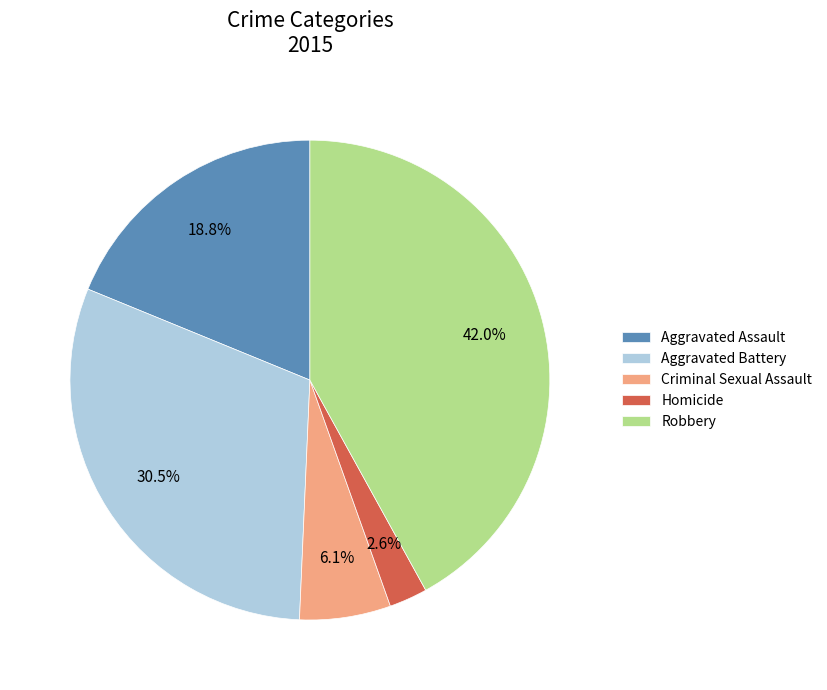

Combined, what portion of the pie is Criminal Sexual Assault and Robbery?

48.1%